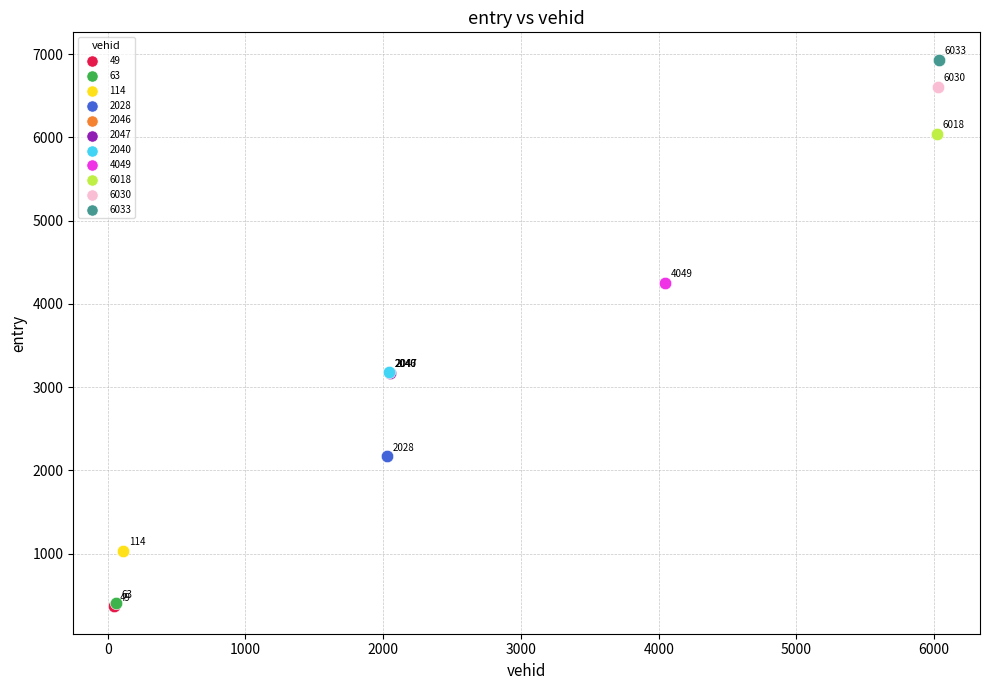

Which series contains the lowest Y value?

49